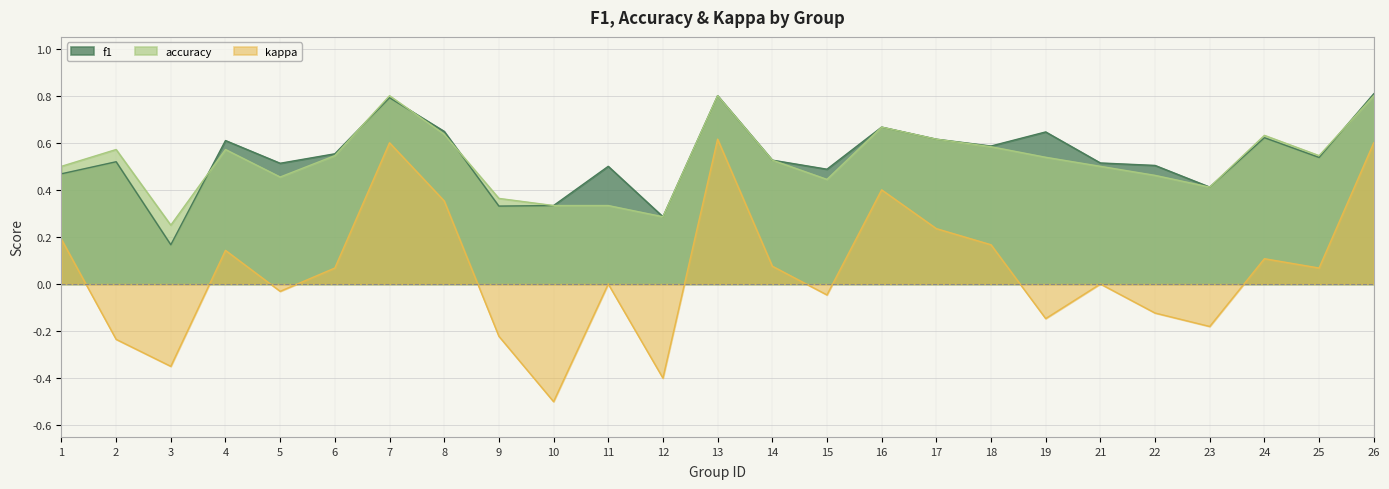

Rank the series by their maximum value, from highest to lowest.

f1, accuracy, kappa